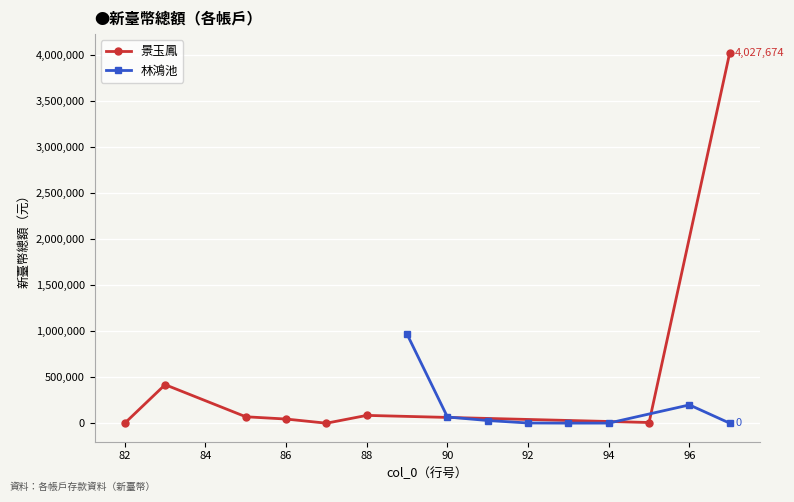

Which series has the largest total across all categories?

景玉鳳